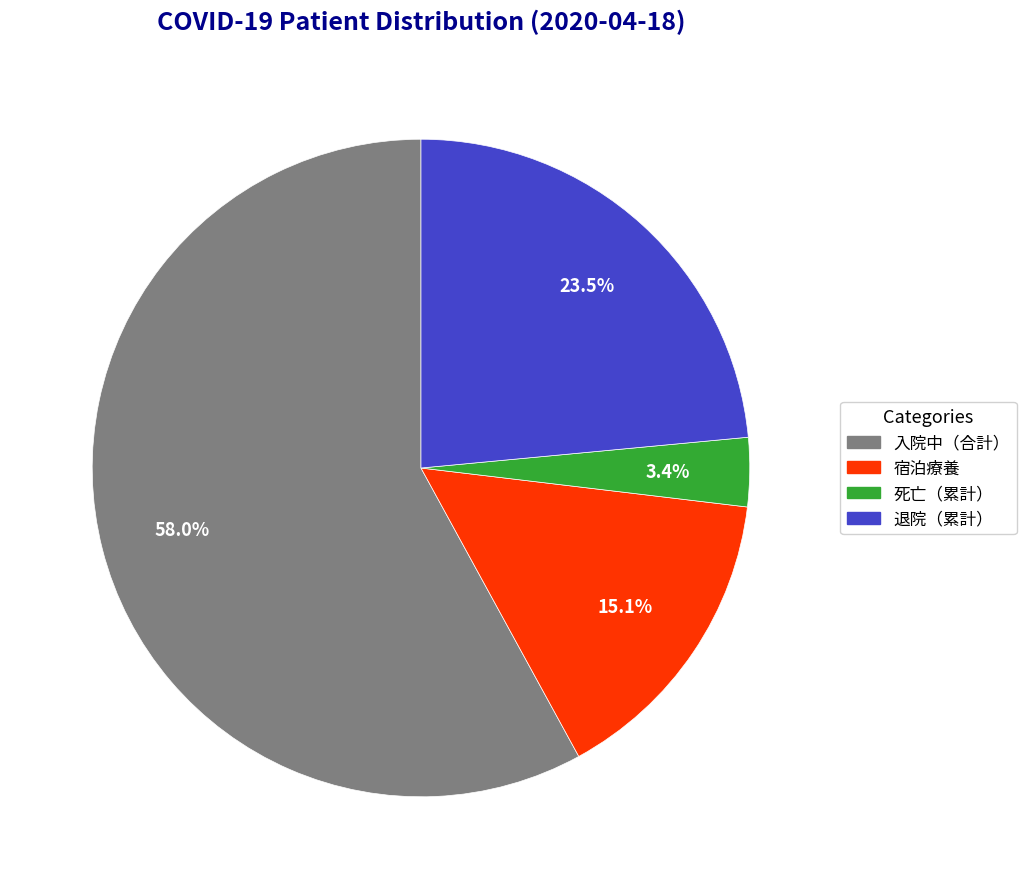

Combined, what portion of the pie is 入院中（合計） and 死亡（累計）?

61.4%